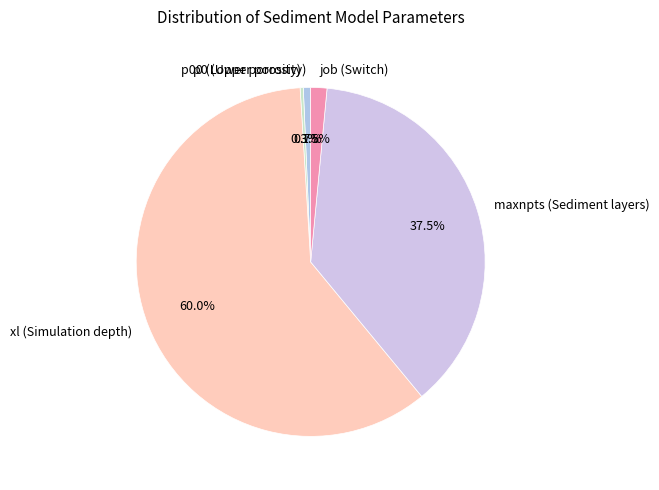

To the nearest percent, what is the combined percentage of xl (Simulation depth) and job (Switch)?

62%